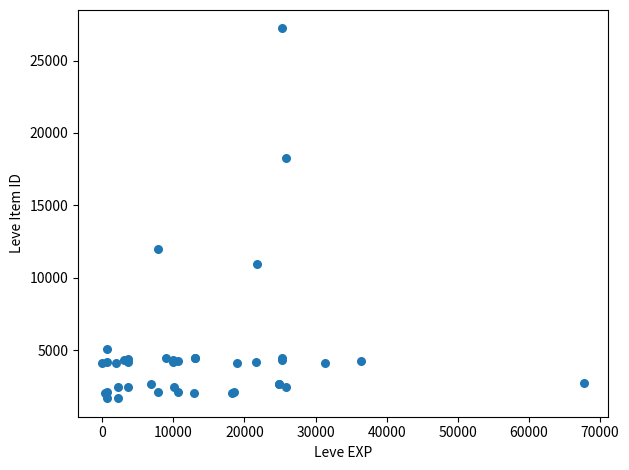

What Y value in the scatter plot is closest to 14448?

12018